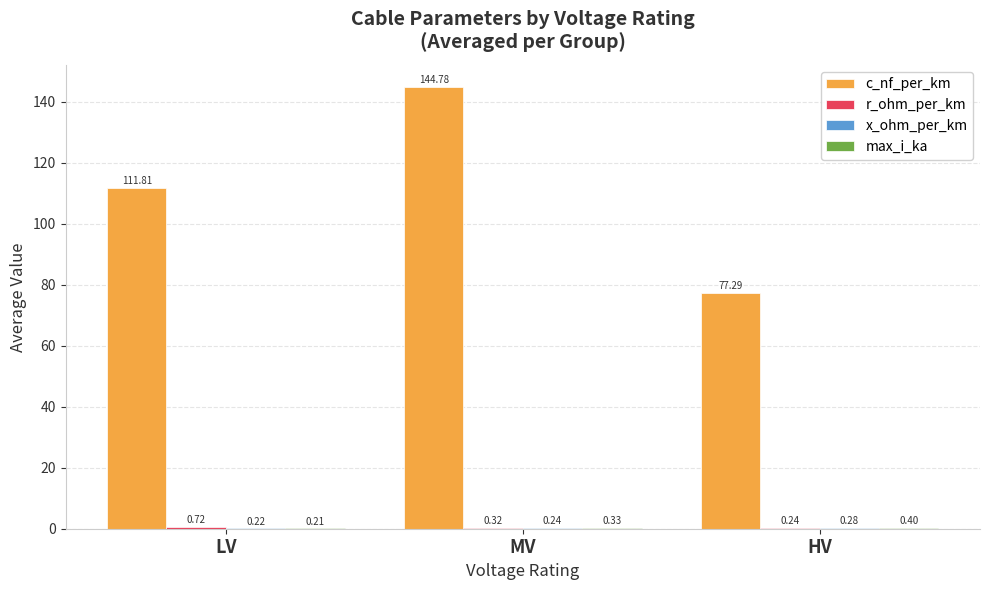

Which series has the largest total across all categories?

c_nf_per_km